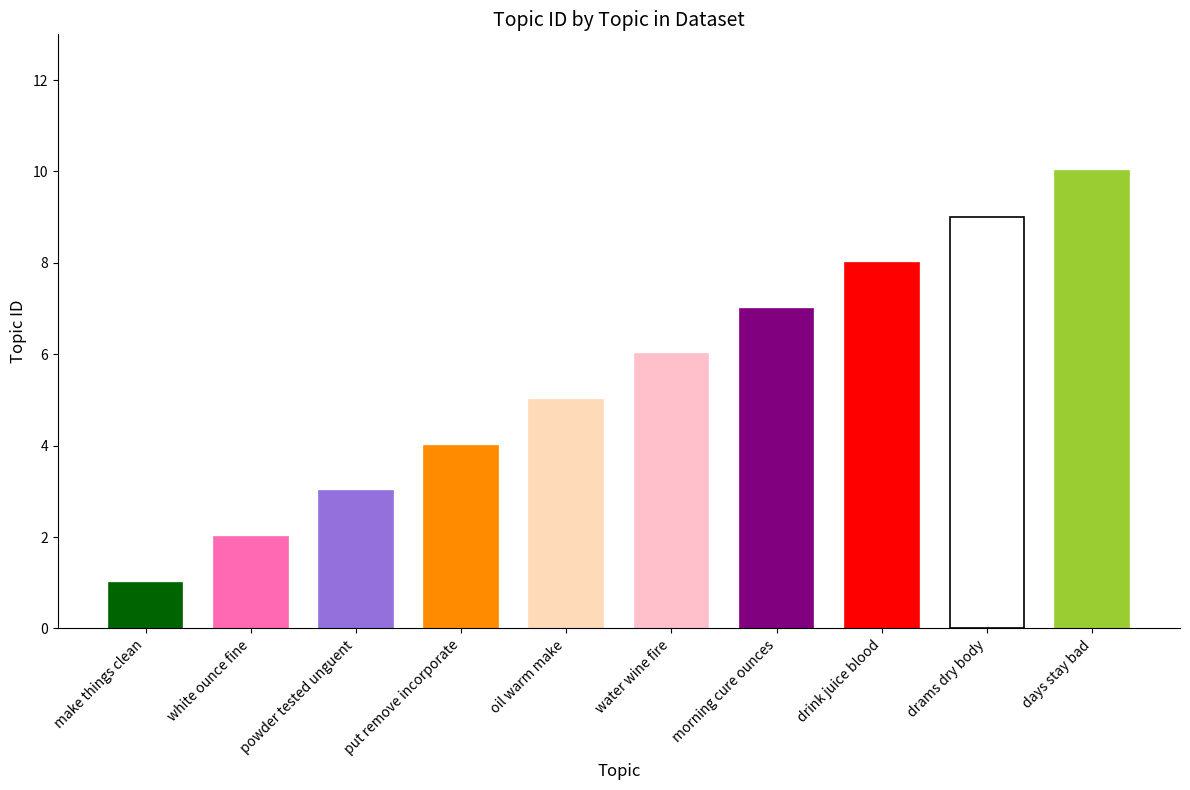

At which category does the chart reach its minimum across all series?

make things clean